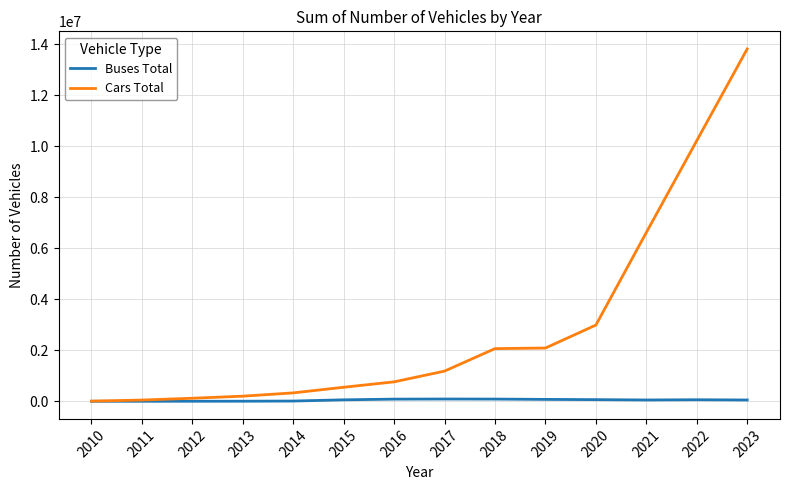

Between 2017 and 2023, which series saw the biggest shift?

Cars Total